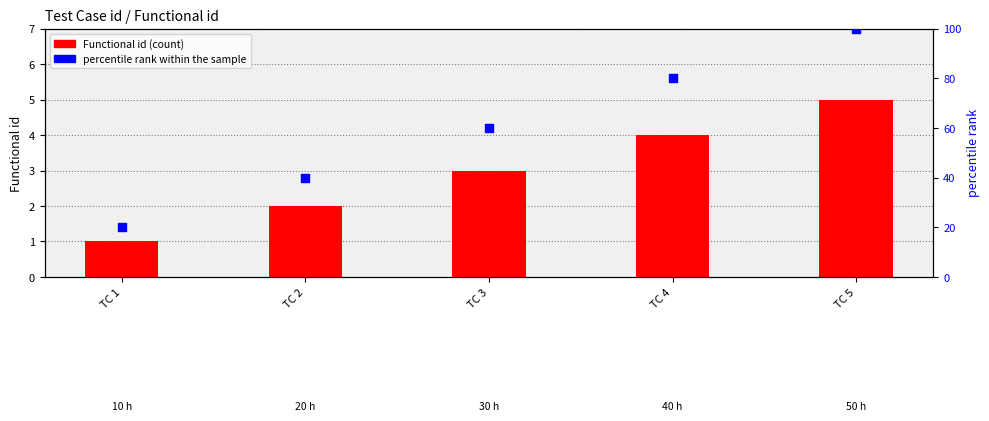

What is the total value across all series at TC 5?

105